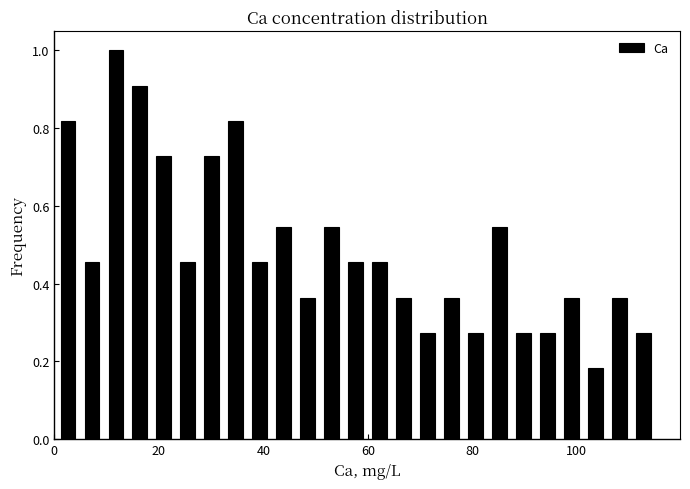

Around what value on the x-axis is the tallest bar? Give the approximate position of its centre, as read against the axis.

12